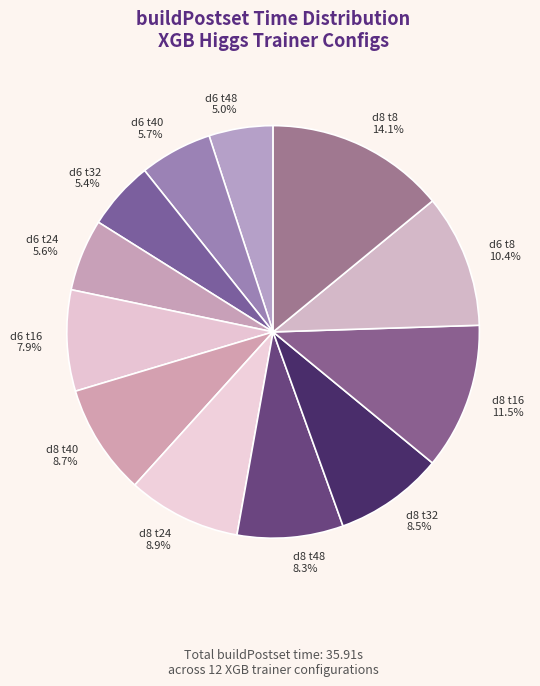

How many slices are in this pie chart?

12